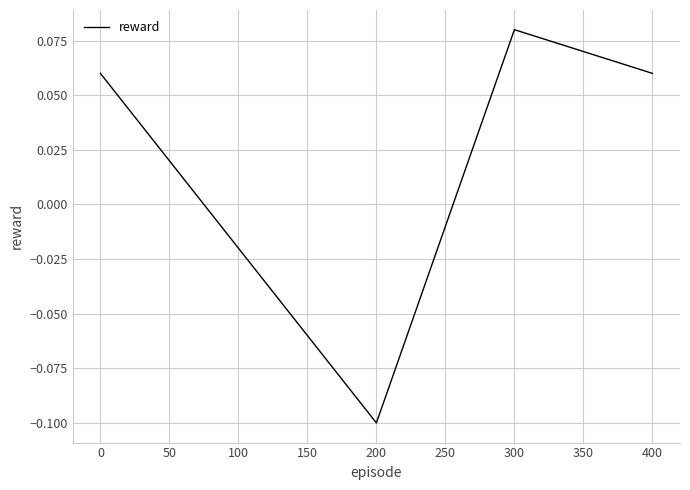

What is the change in value from 100 to 300?

+0.1